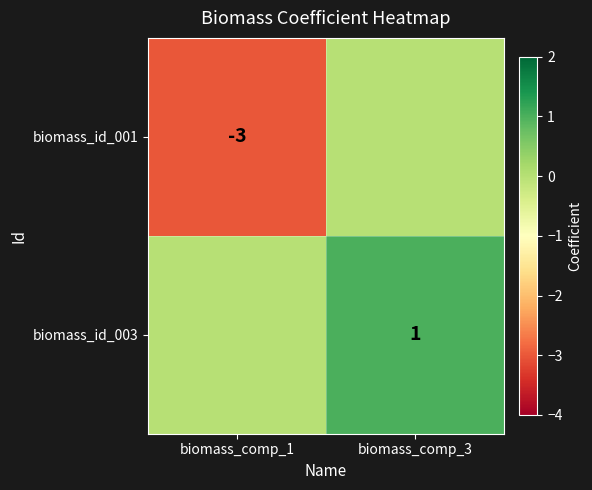

True or false: biomass_id_001 has a value of -5 at biomass_comp_1.

False